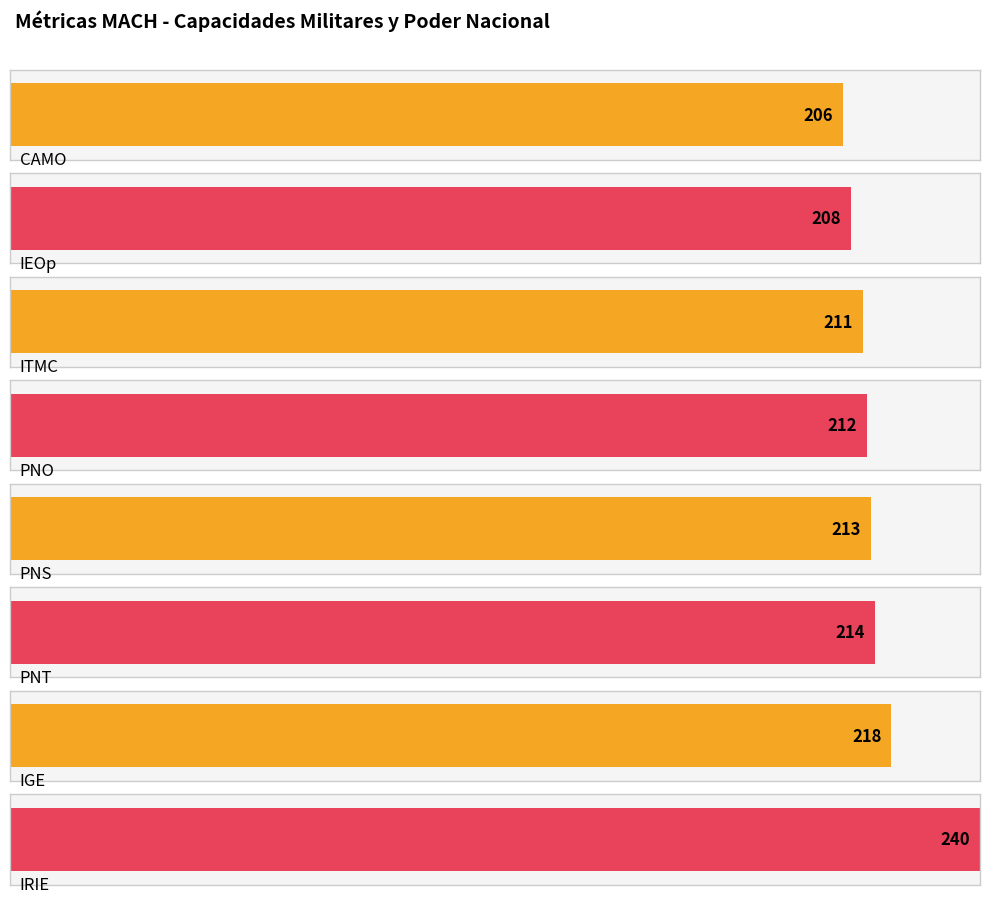

What is the sum of the values at CAMO and PNS?

419